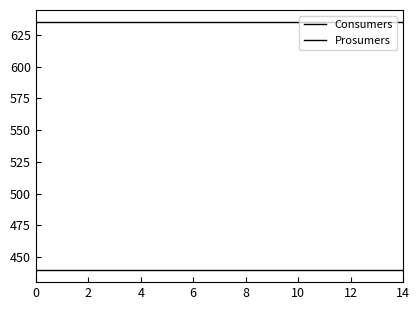

Rank the series by their average value, from lowest to highest.

Prosumers, Consumers